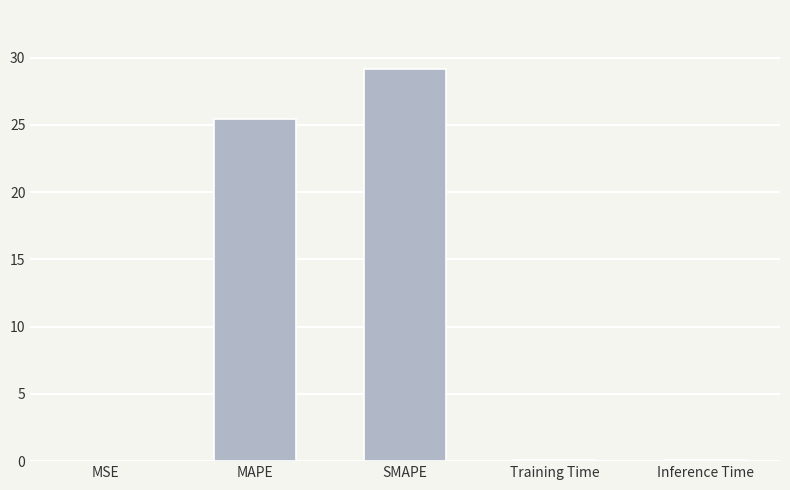

What is the maximum value shown in the chart?

29.2